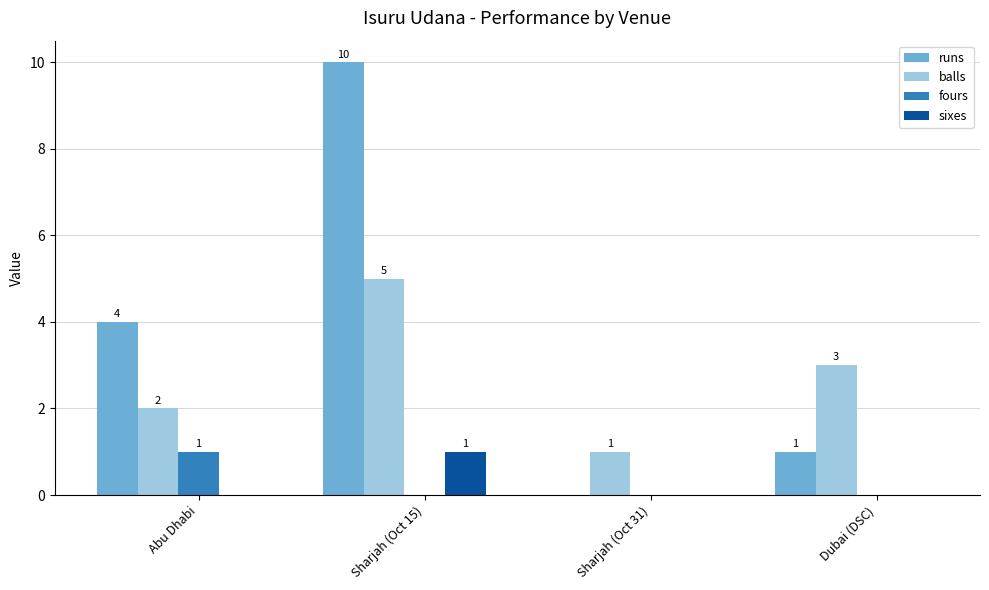

What is the approximate value of balls at Dubai (DSC)?

3